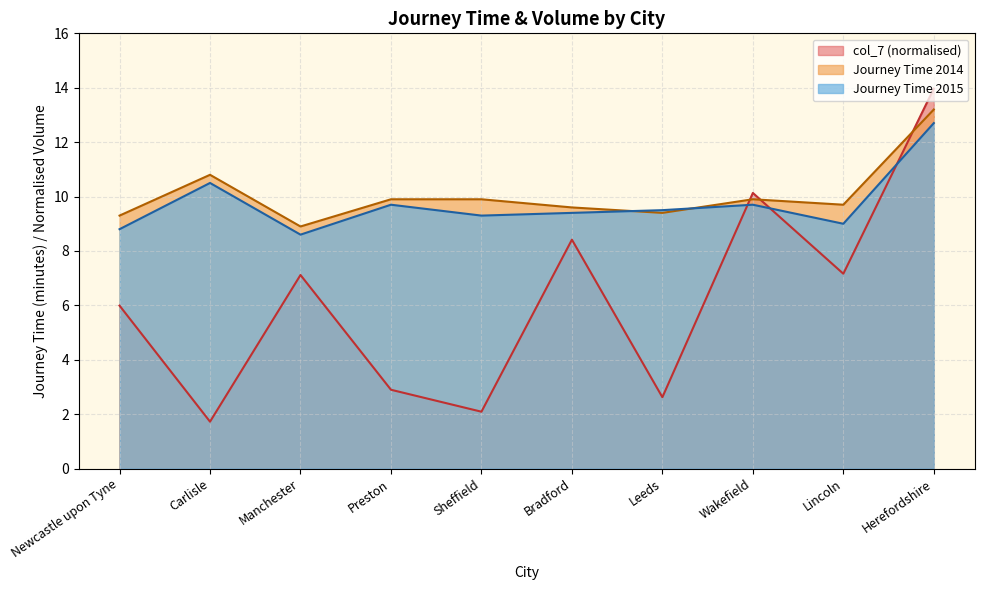

How many distinct data groups are displayed?

3